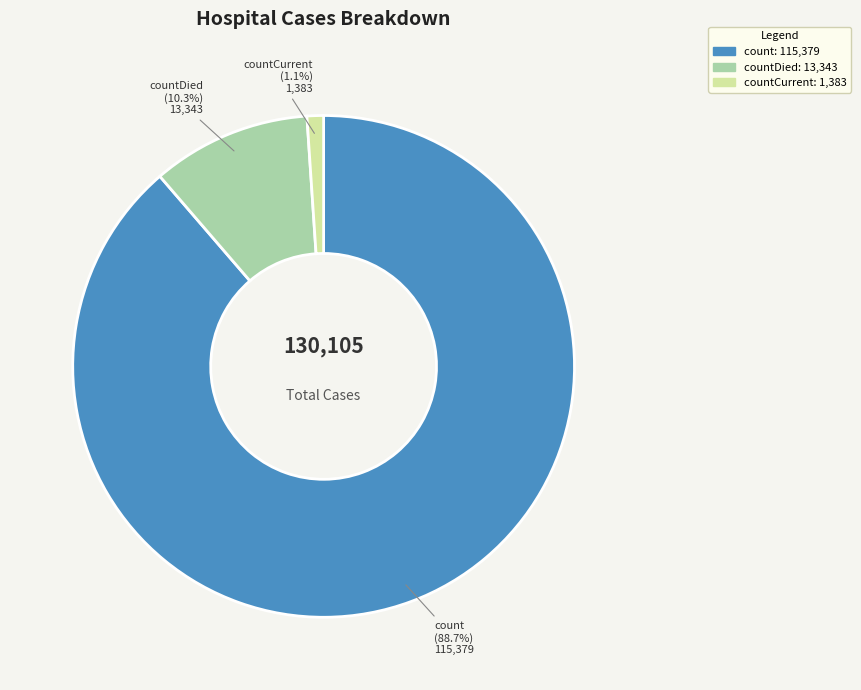

The countDied slice represents 1% of the pie. True or false?

False